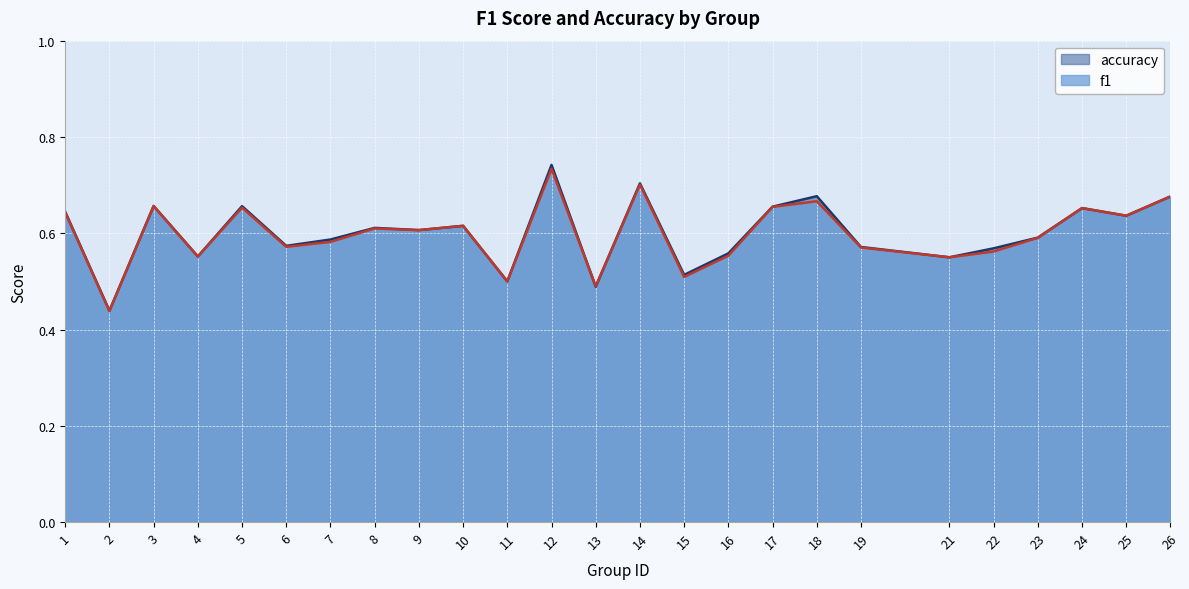

What are all the series names shown in the legend?

accuracy, f1